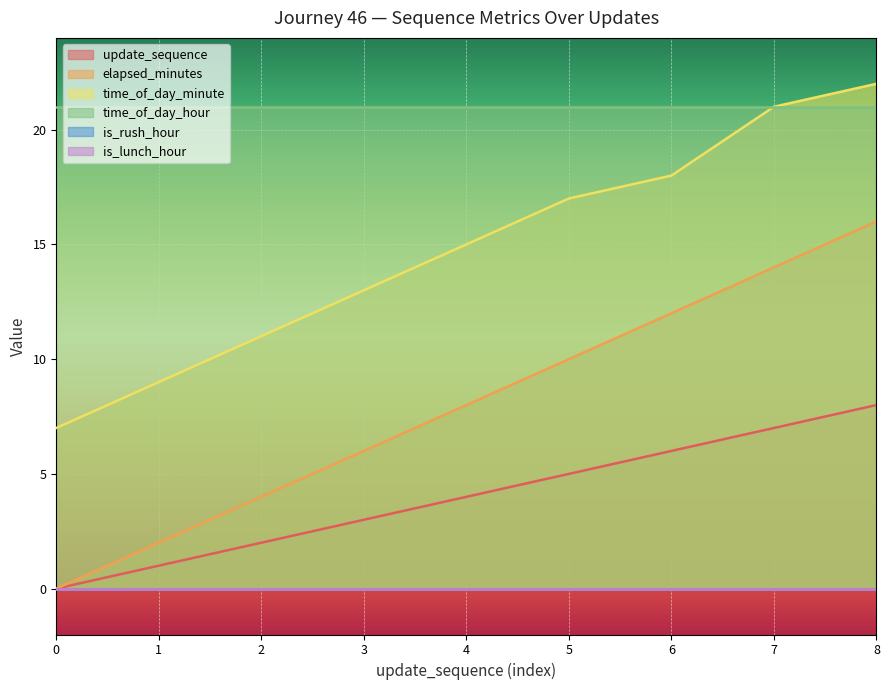

What is the value of the elapsed_minutes point at the 4th from the left?

6